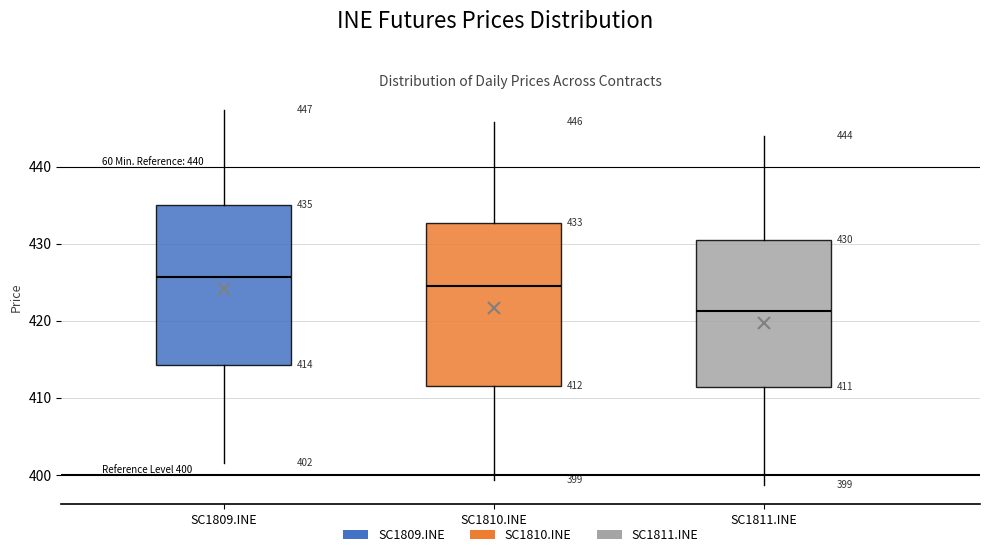

Which box's median line is the lowest?

SC1811.INE